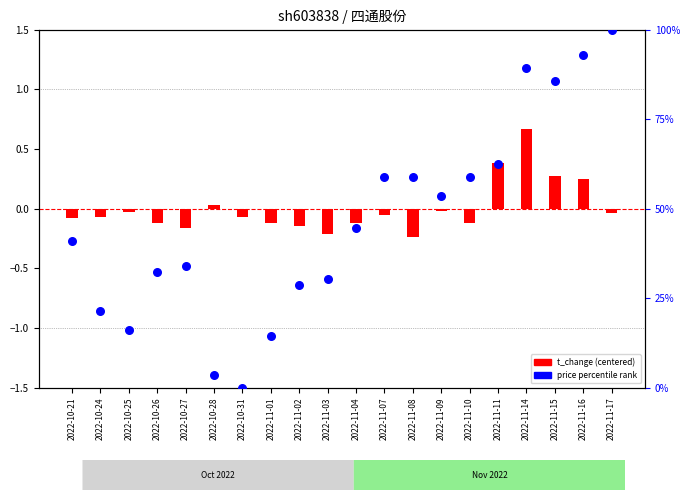

At which category is the sum across all series the highest?

2022-11-17